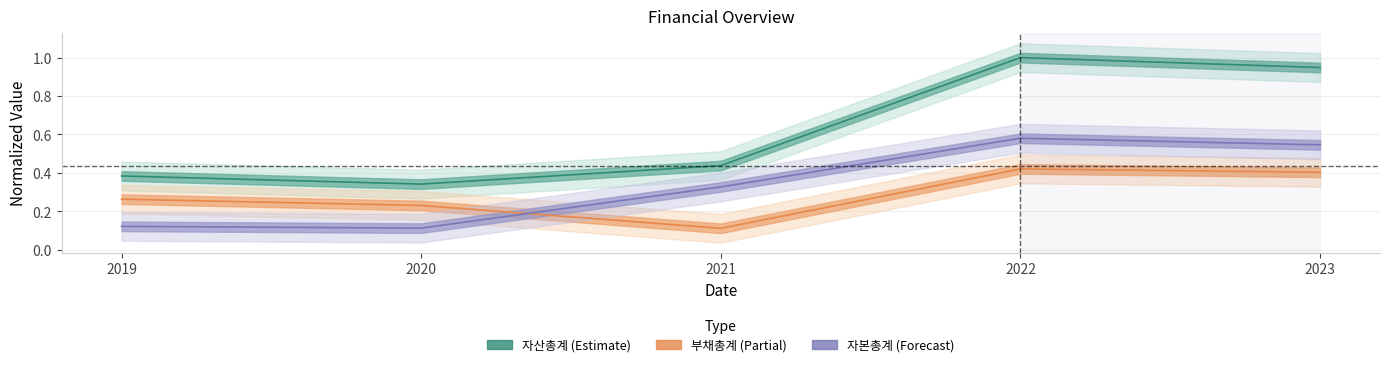

What is the average value of the 자본총계 series?

0.3